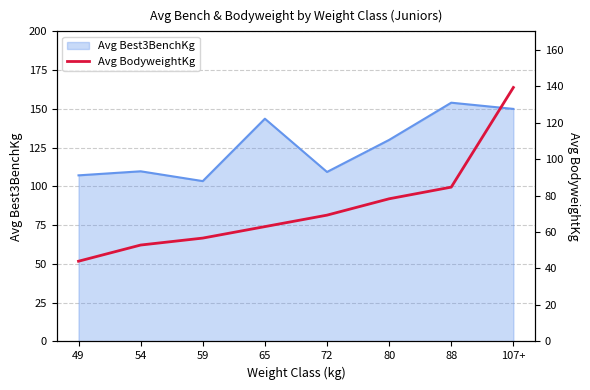

What is the minimum value shown in the chart?

44.0